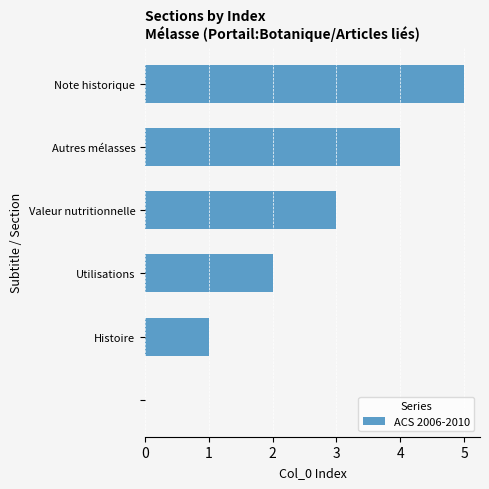

Count the number of data series in this chart.

1